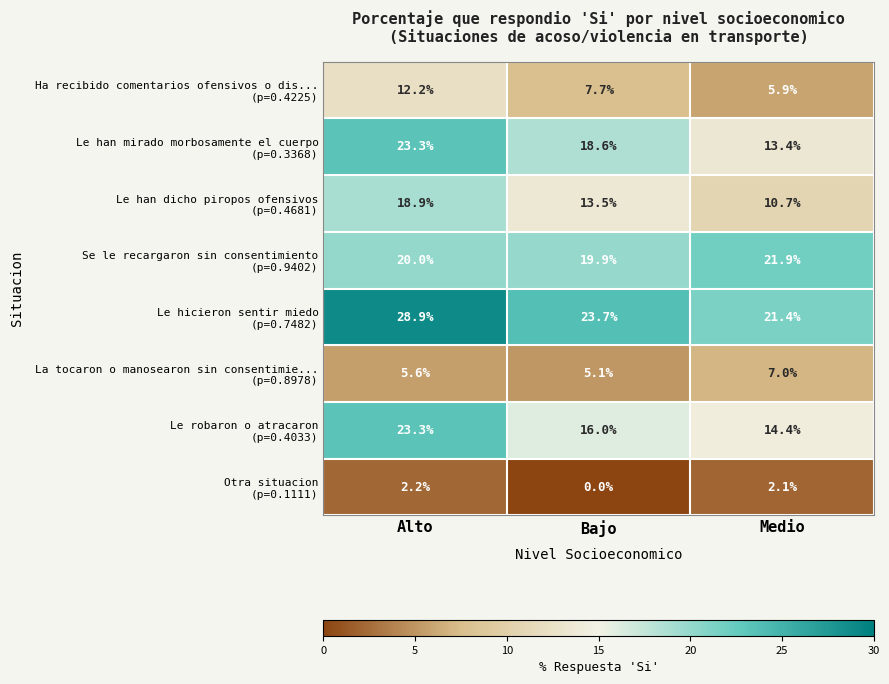

Which label corresponds to the largest value in the chart?

Alto